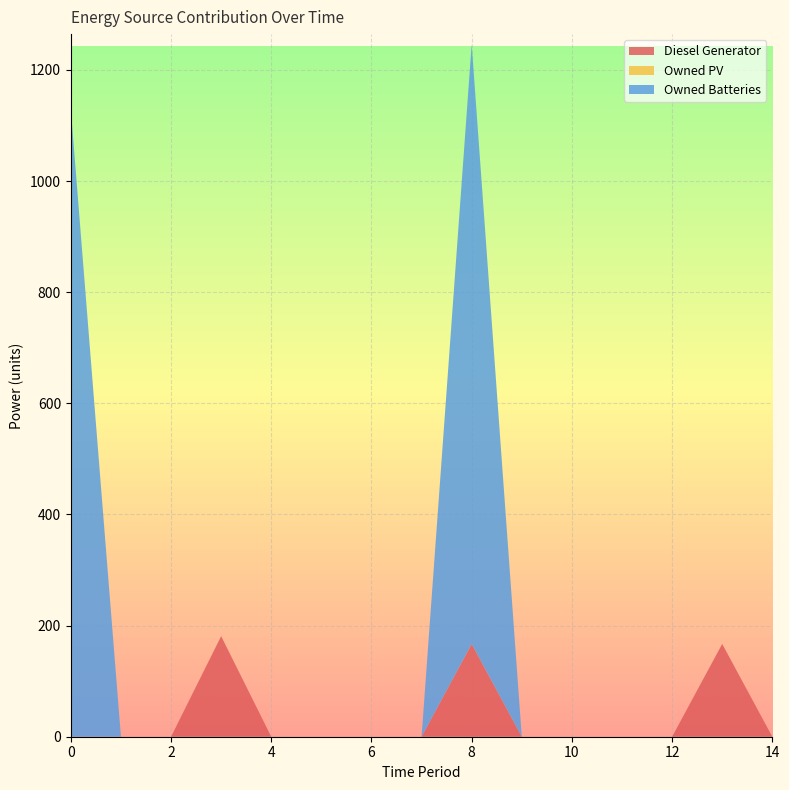

Reading left to right, what are all the values shown in this chart?

Diesel Generator: 0=0	1=0	2=0	3=181	4=0	5=0	6=0	7=0	8=167	9=0	10=0	11=0	12=0	13=167	14=0
Owned PV: 0=0	1=0	2=0	3=0	4=0	5=0	6=0	7=0	8=0	9=0	10=0	11=0	12=0	13=0	14=0
Owned Batteries: 0=1129	1=0	2=0	3=0	4=0	5=0	6=0	7=0	8=1079	9=0	10=0	11=0	12=0	13=0	14=0